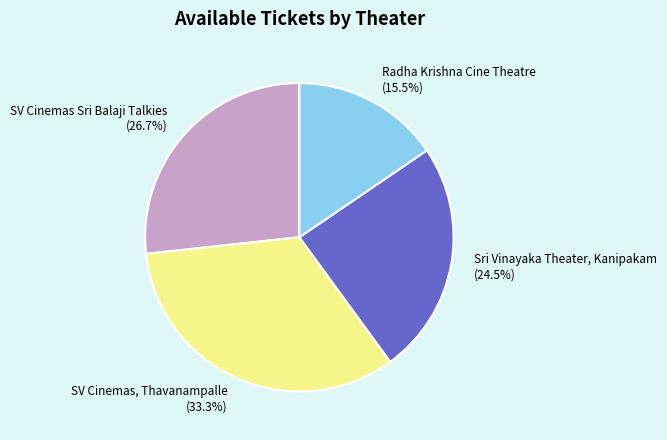

How many segments does this pie chart have?

4